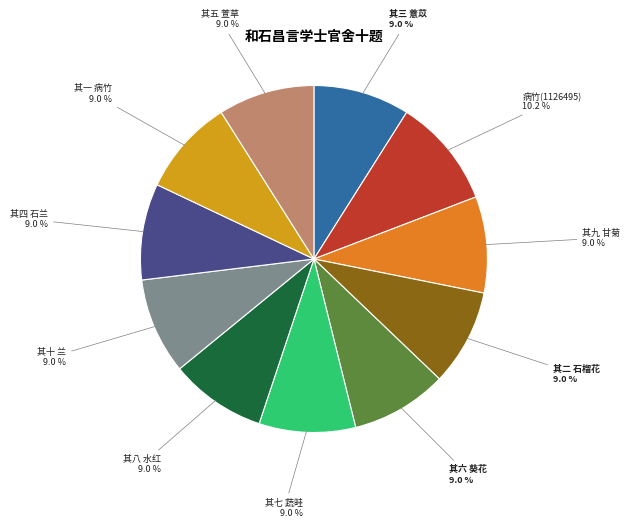

Does any single category account for the majority?

No